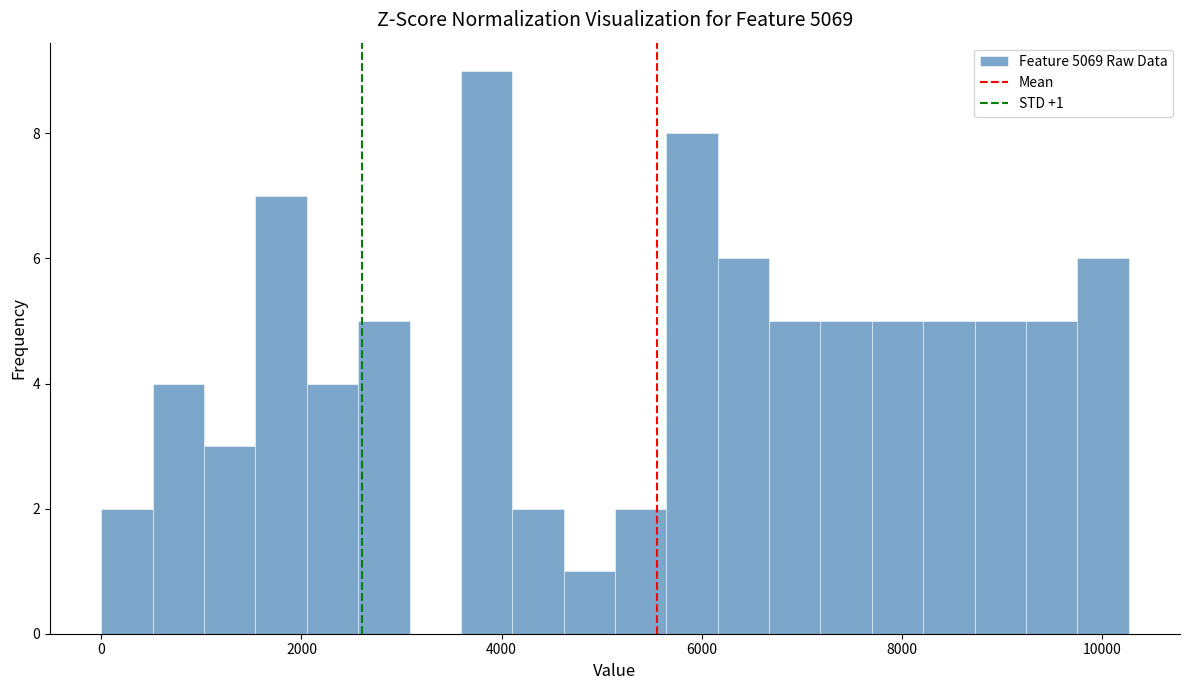

Read against the x-axis, roughly where is the centre of the tallest bar?

3800